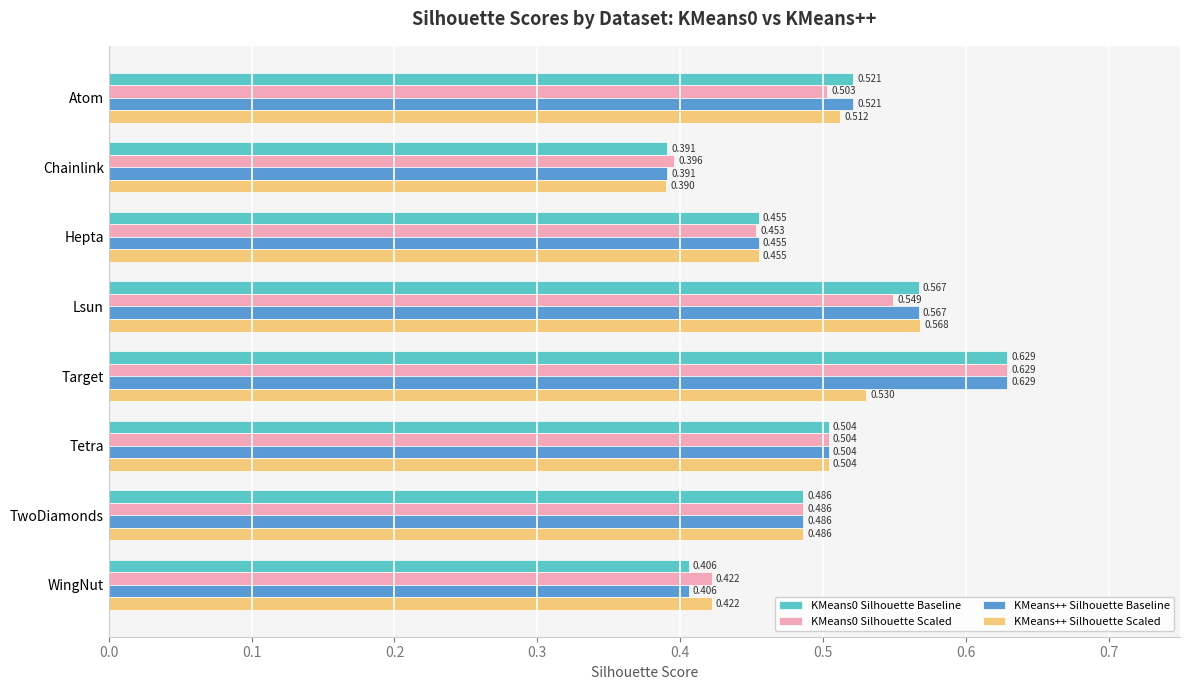

At which category is the sum across all series the highest?

Target